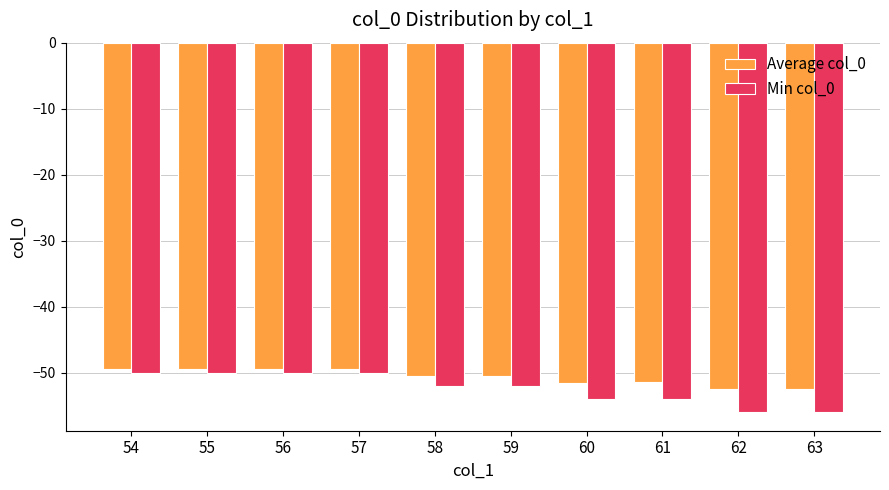

Reading left to right, transcribe all the data shown in this chart.

Average col_0: 54=-49.5	55=-49.5	56=-49.5	57=-49.5	58=-50.5	59=-50.5	60=-51.5	61=-51.4	62=-52.5	63=-52.4
Min col_0: 54=-50.0	55=-50.0	56=-50.0	57=-50.0	58=-52.0	59=-52.0	60=-54.0	61=-54.0	62=-56.0	63=-56.0